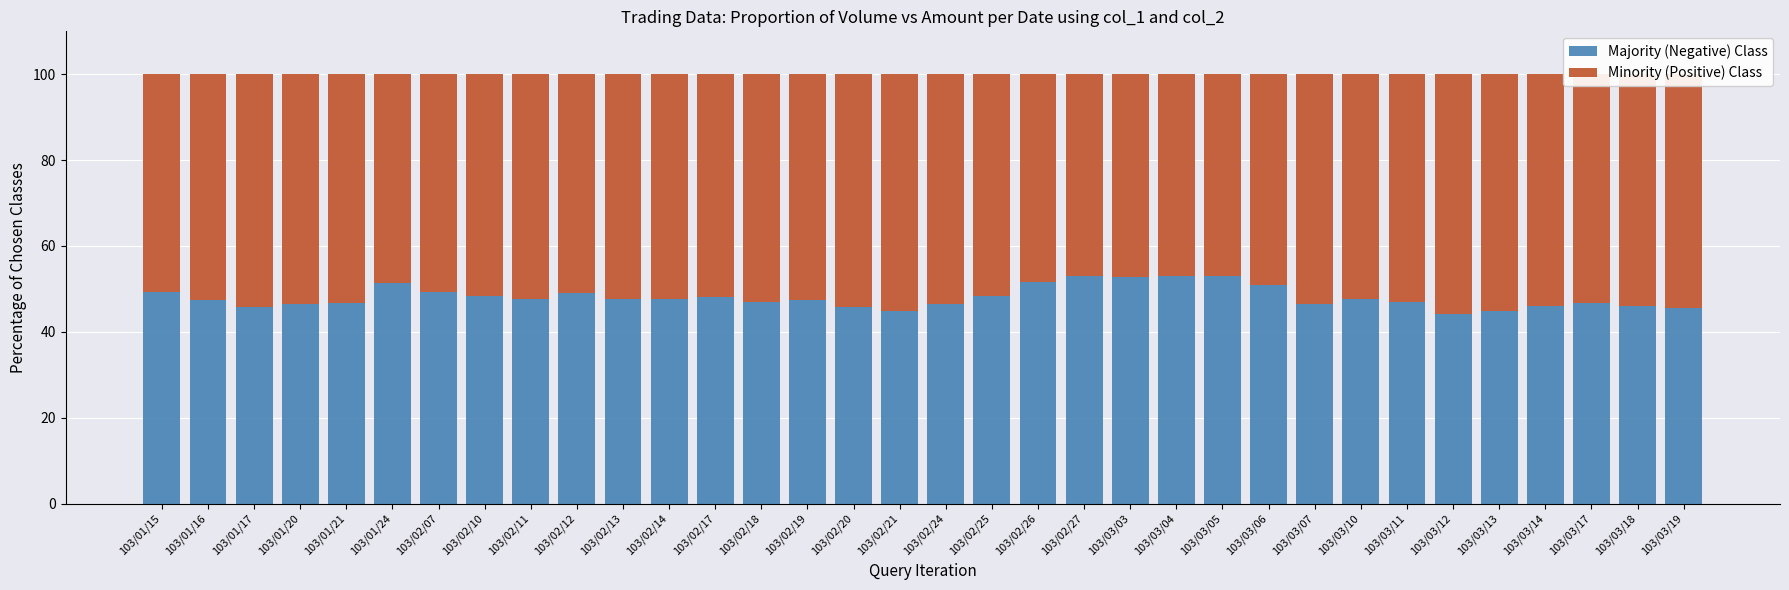

What is the total value across all series at 103/02/26?

100.0